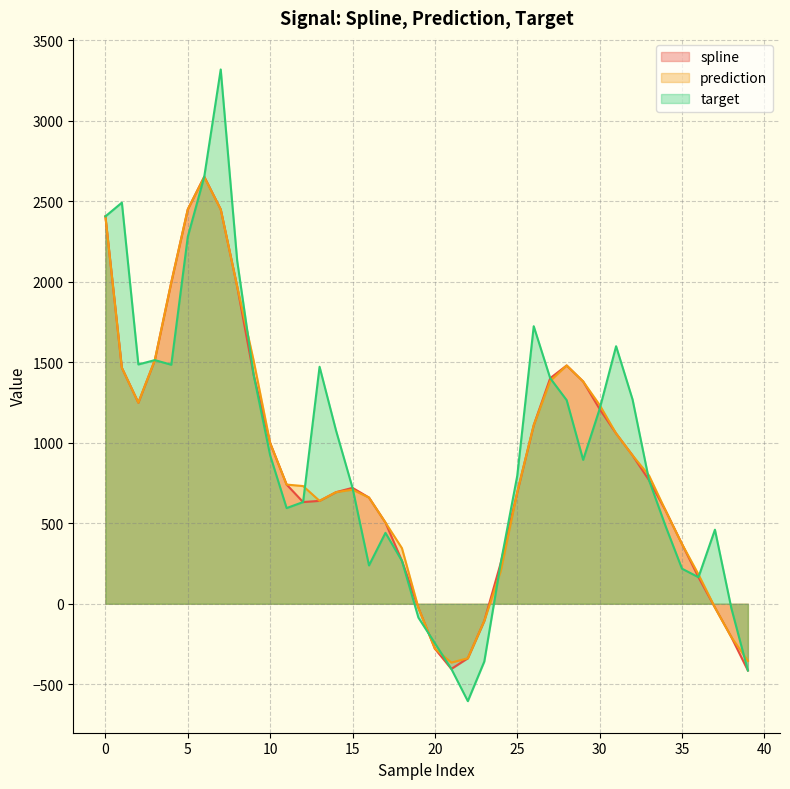

What is the lowest value of the prediction series?

-365.4